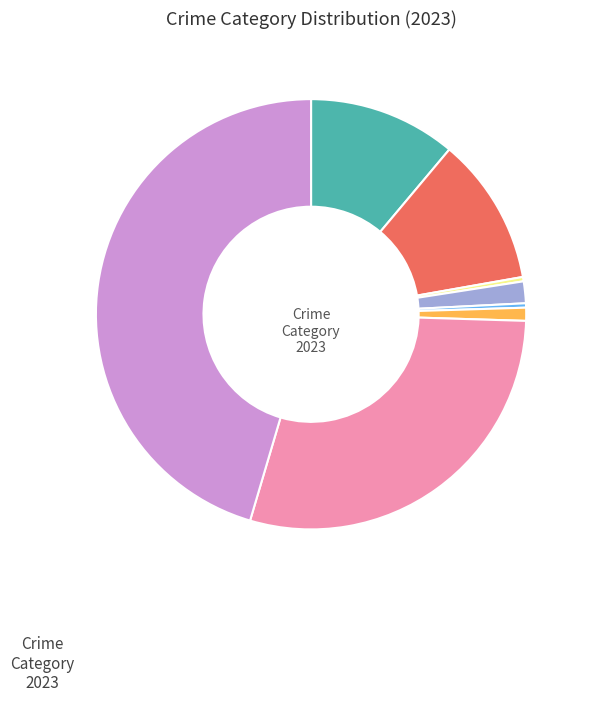

Does any single category account for the majority?

No